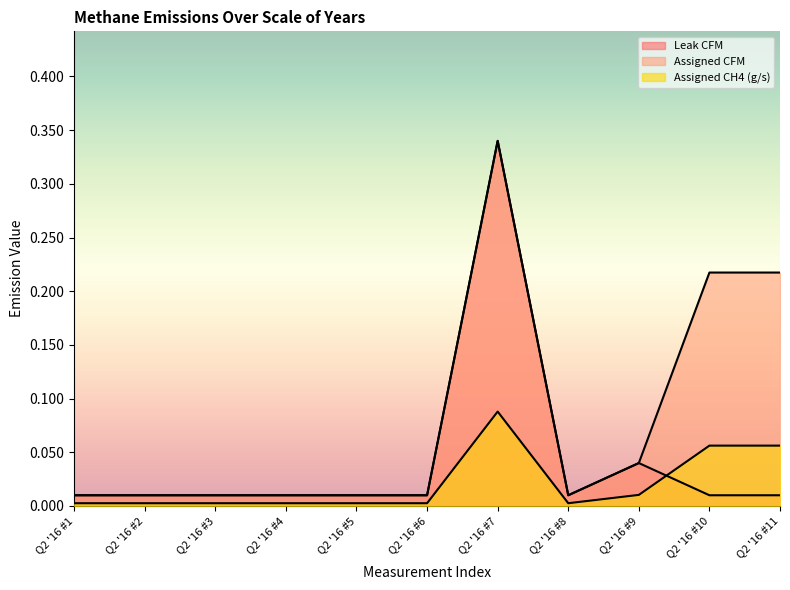

At how many categories does at least one series exceed 0?

11